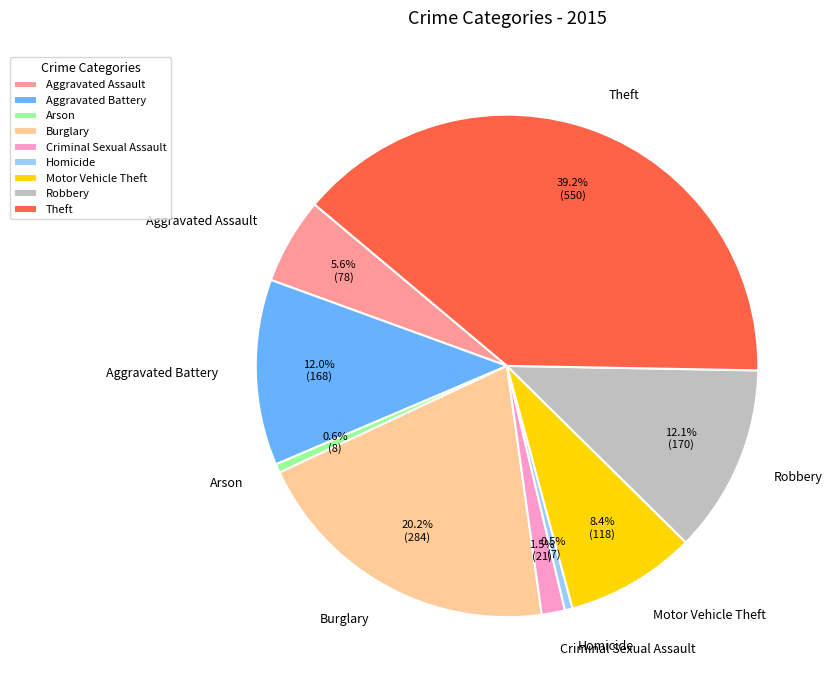

Does Theft represent more than half of the total?

No